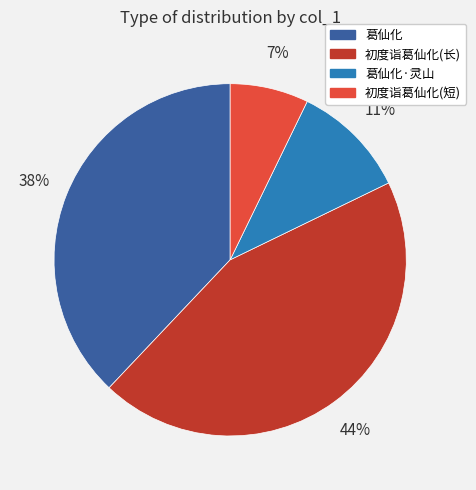

The 葛仙化 slice represents 38% of the pie. True or false?

True